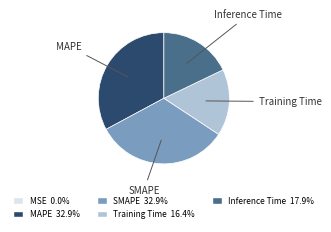

Is the sum of Inference Time and MAPE greater than half?

Yes